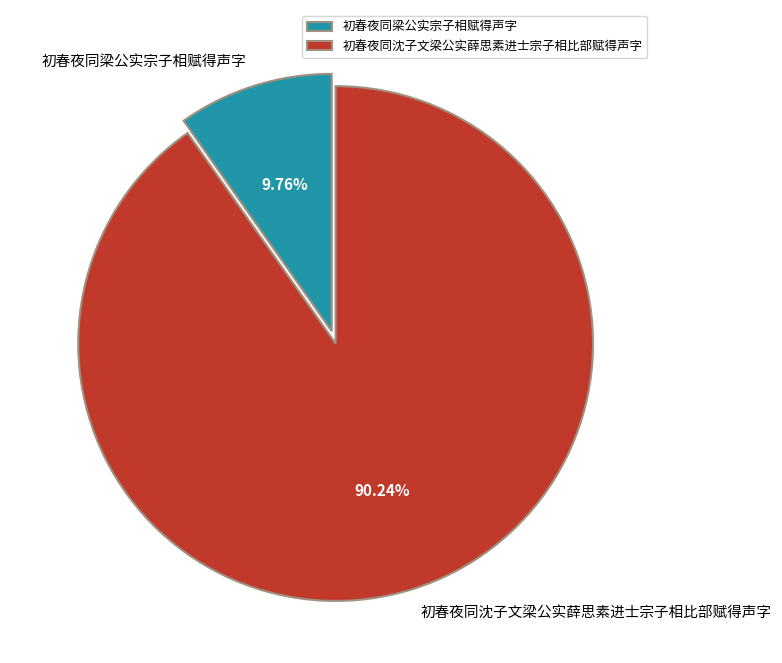

True or false: 初春夜同沈子文梁公实薛思素进士宗子相比部赋得声字 accounts for 90% of the total.

True